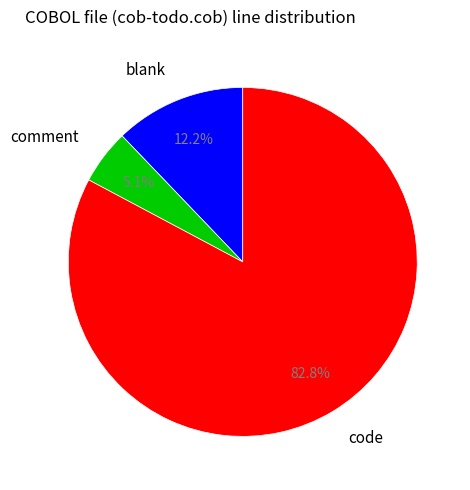

To the nearest percent, what portion does comment represent?

5%